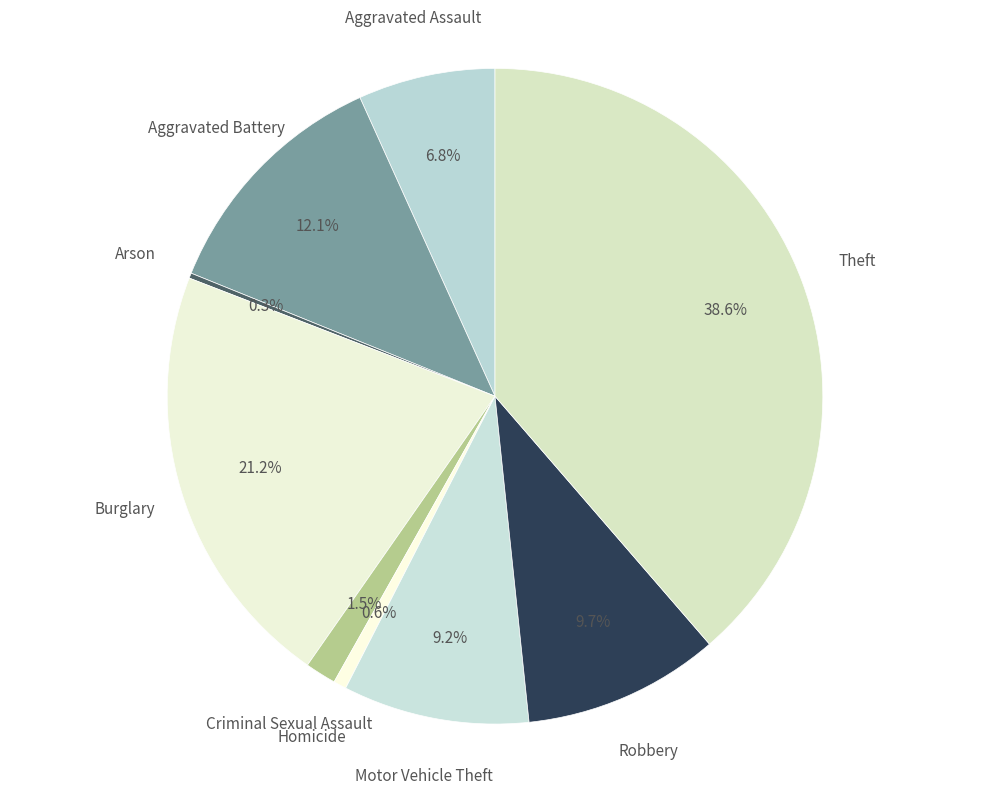

What percentage is the Homicide slice, to the nearest percent?

1%